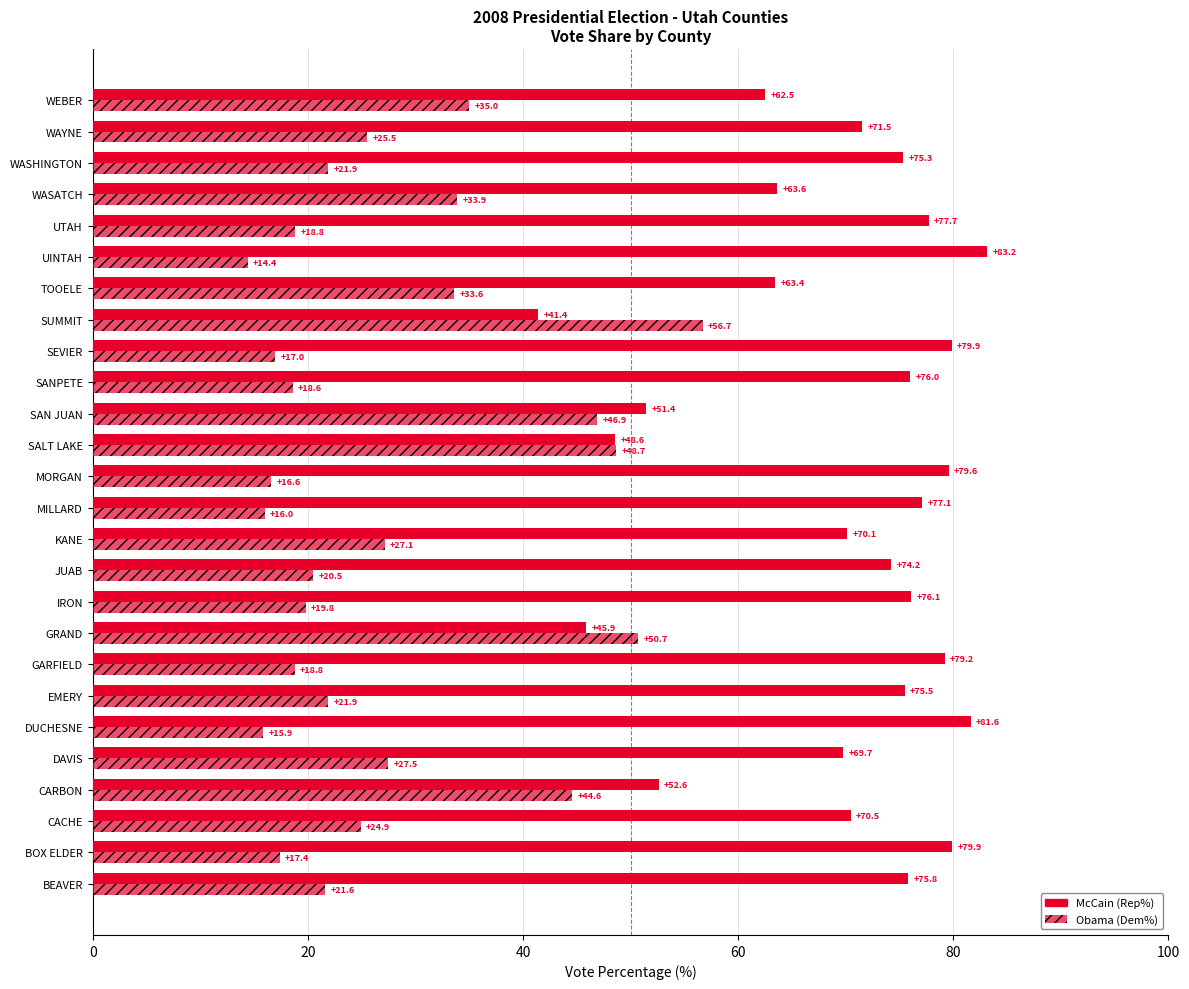

List the series in order of their overall mean, lowest first.

Obama (Dem%), McCain (Rep%)